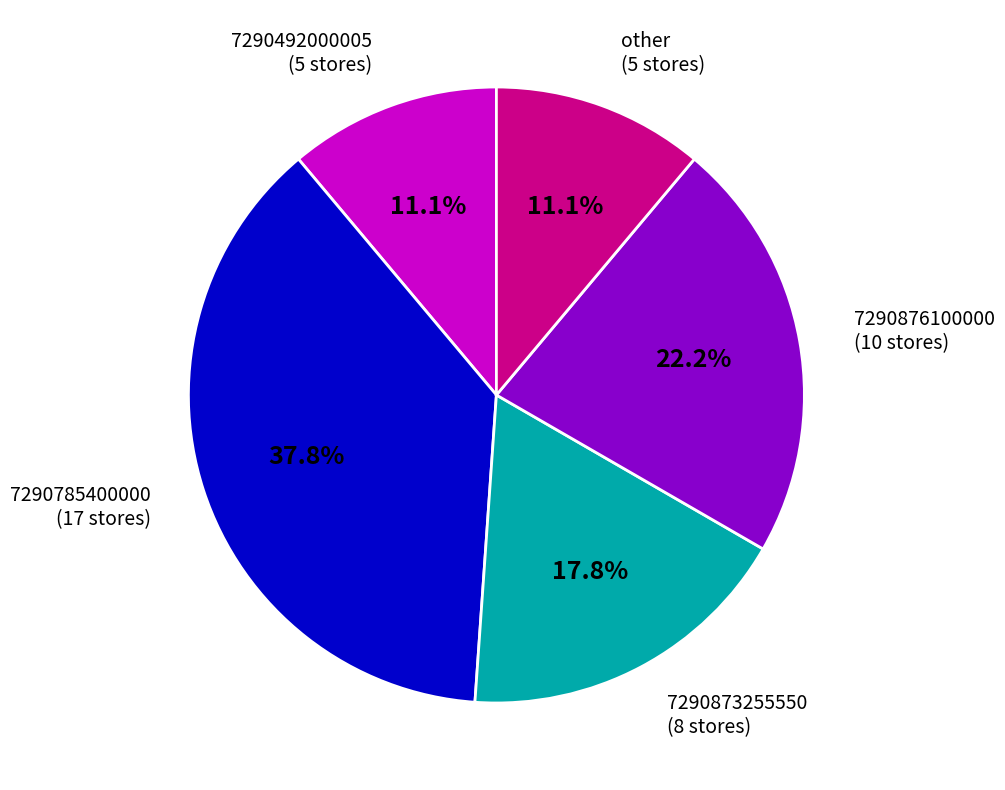

How many segments does this pie chart have?

5